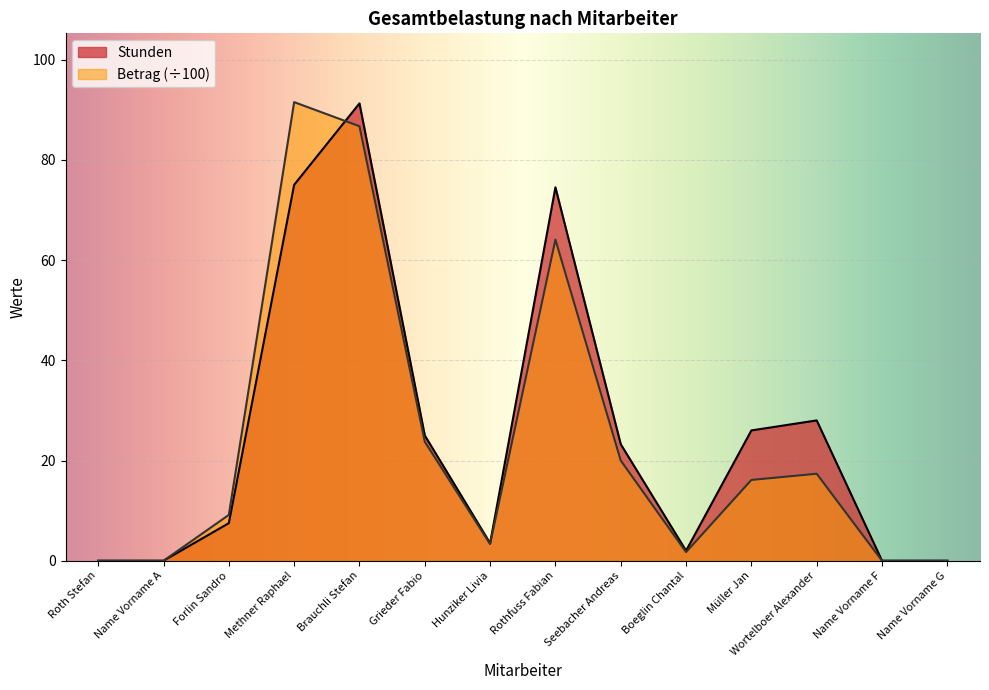

What are all the series names shown in the legend?

Stunden, Betrag (÷100)